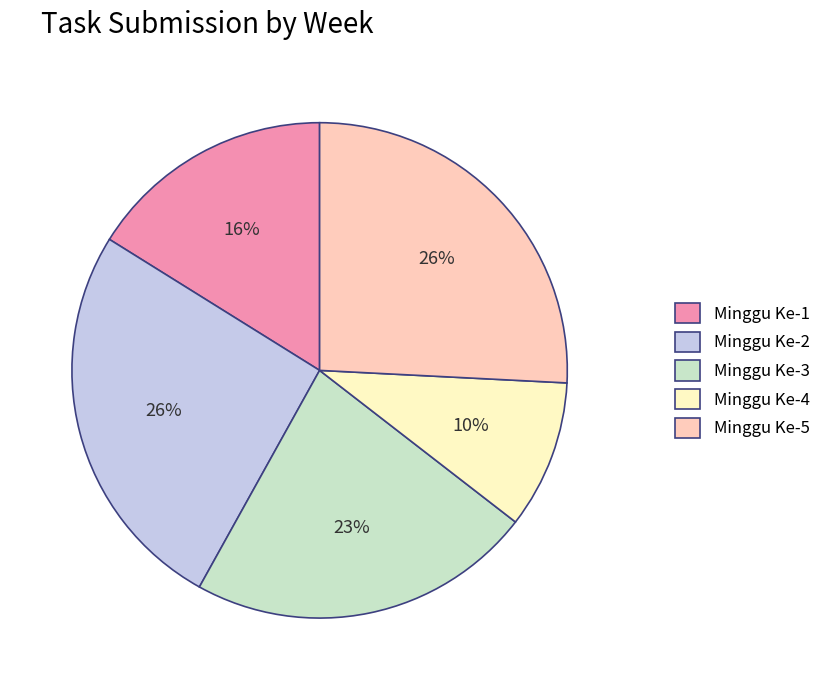

To the nearest percent, what portion does Minggu Ke-5 represent?

26%